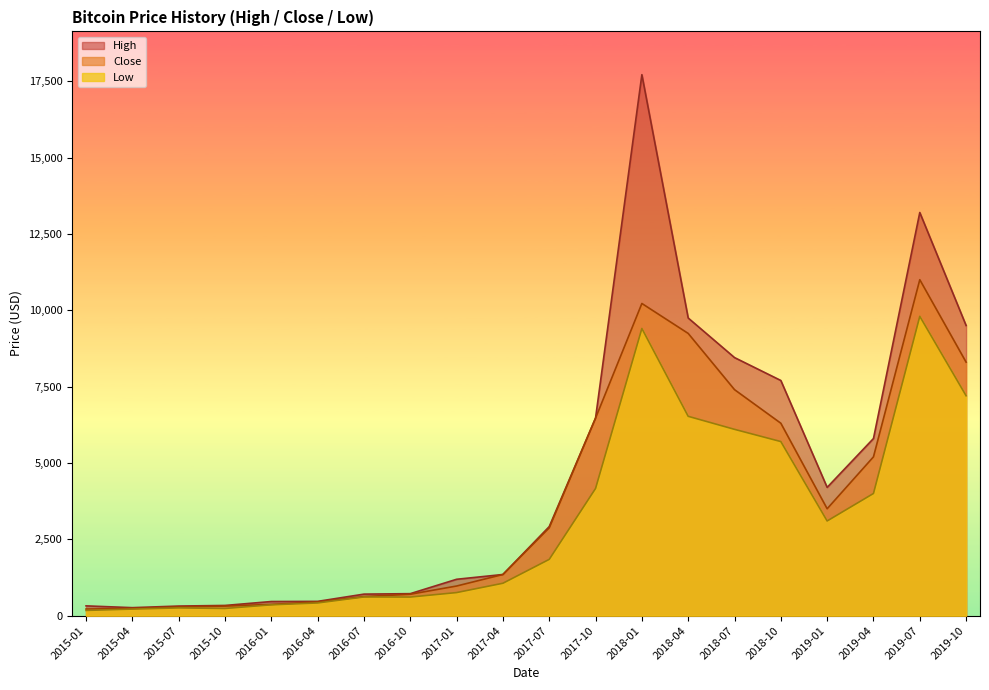

How many data points in High are above 2916?

10